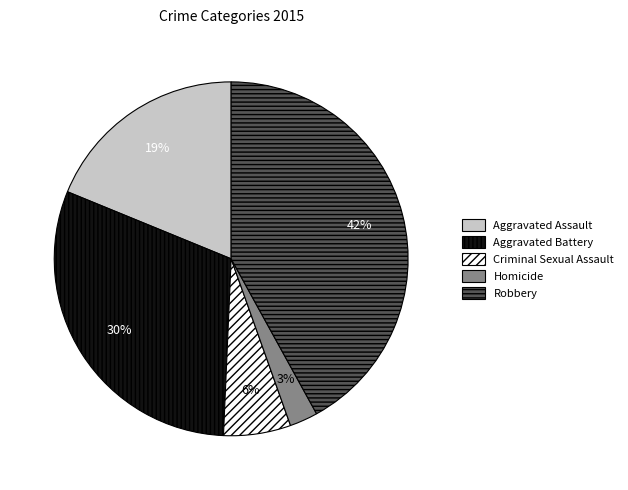

True or false: Homicide accounts for 3% of the total.

True